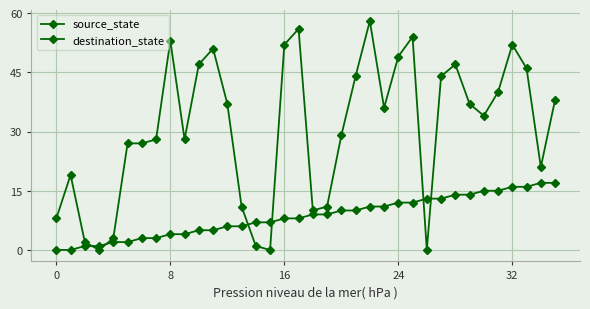

How many lines are shown in the chart?

2